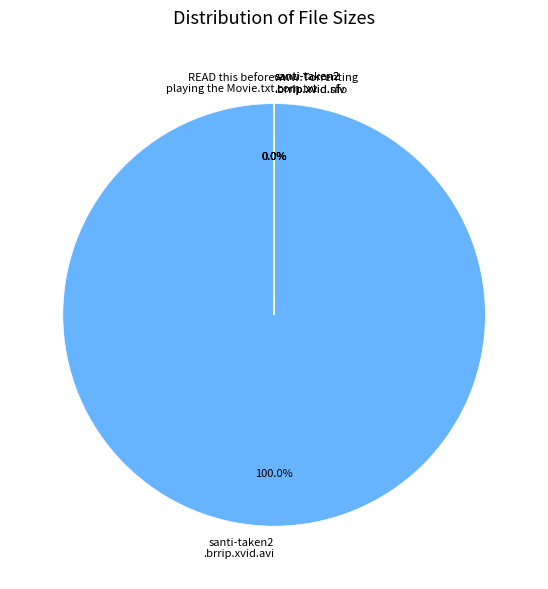

Does READ this before playing the Movie.txt account for over 50% of the chart?

No